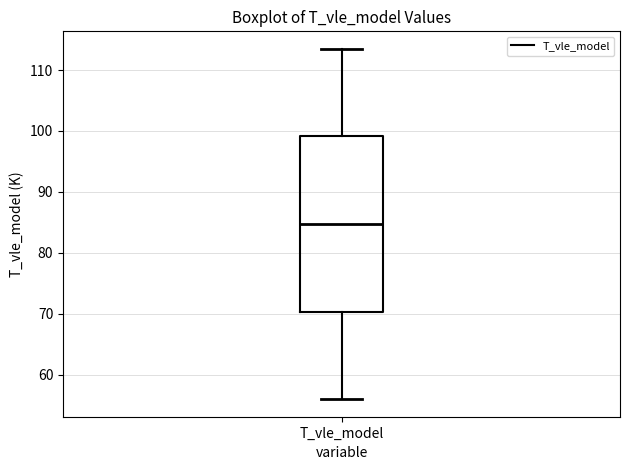

Where is the upper edge of the box for T_vle_model on the y-axis? The values are not printed on the chart, so give them approximately, as read against the axis.

99